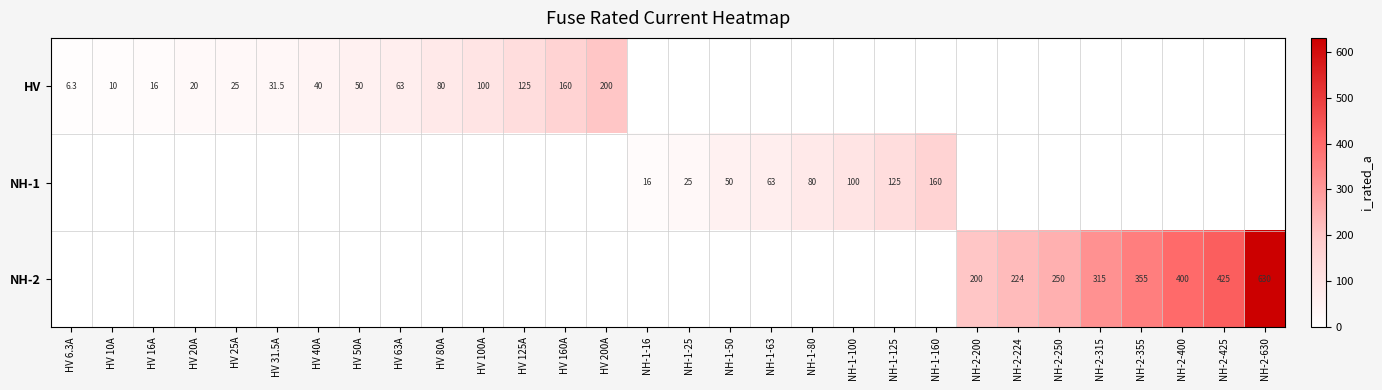

Count the number of data series in this chart.

3